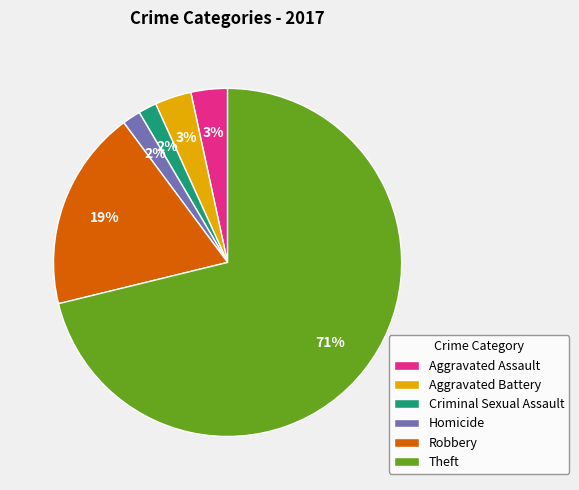

The Criminal Sexual Assault slice represents 2% of the pie. True or false?

True